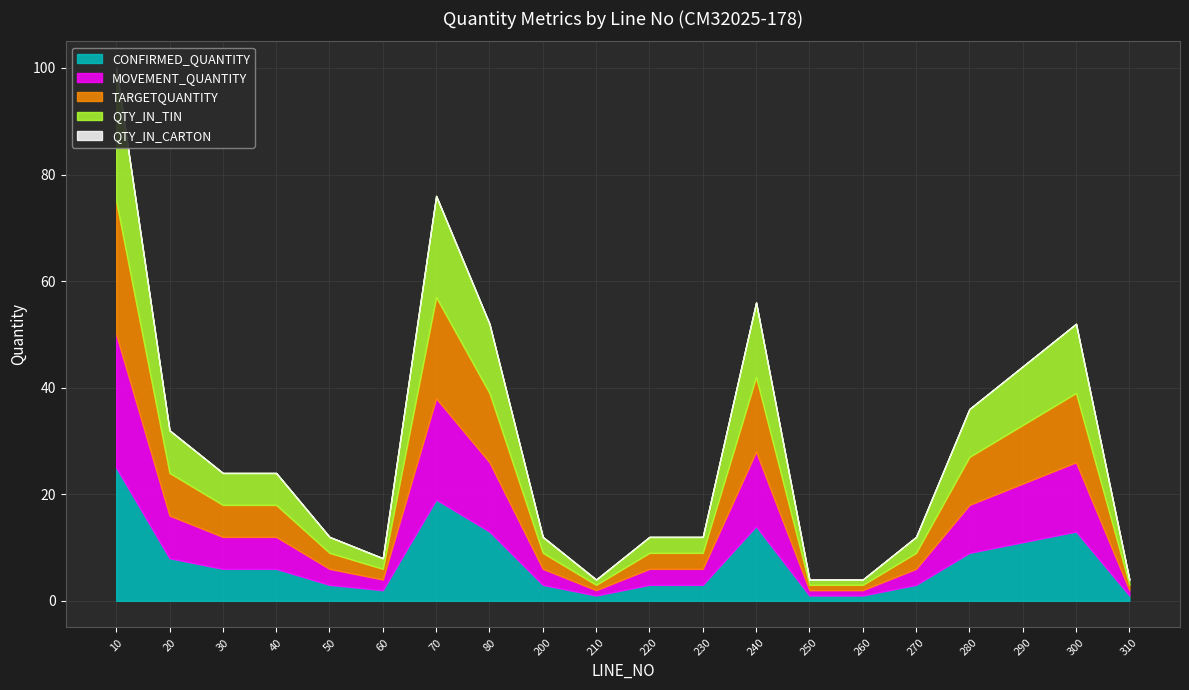

What is the difference between the maximum and minimum values in the TARGETQUANTITY series?

24